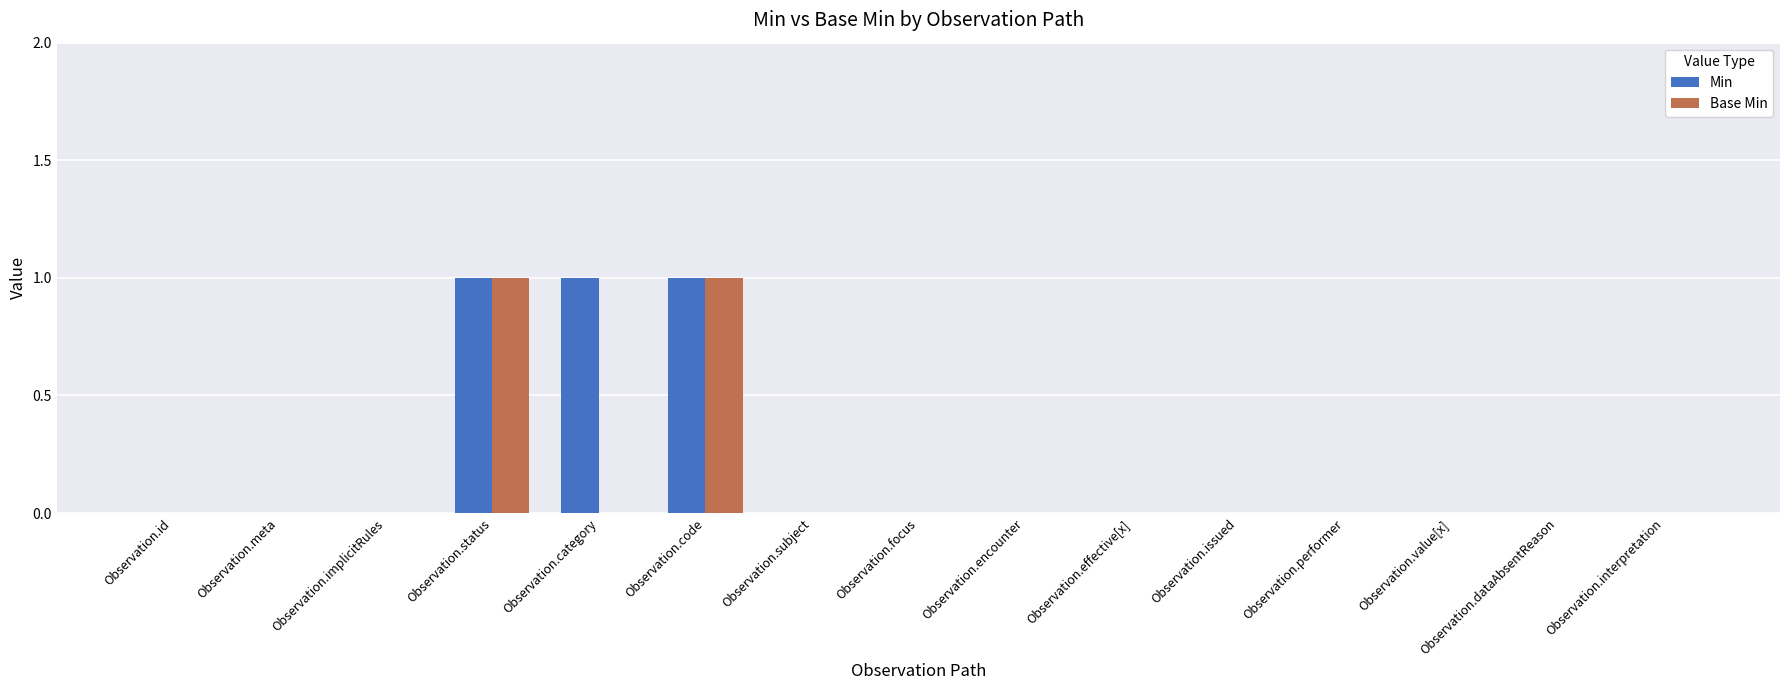

Reading left to right, what are all the values shown in this chart?

Min: 0	0	0	1	1	1	0	0	0	0	0	0	0	0	0
Base Min: 0	0	0	1	0	1	0	0	0	0	0	0	0	0	0